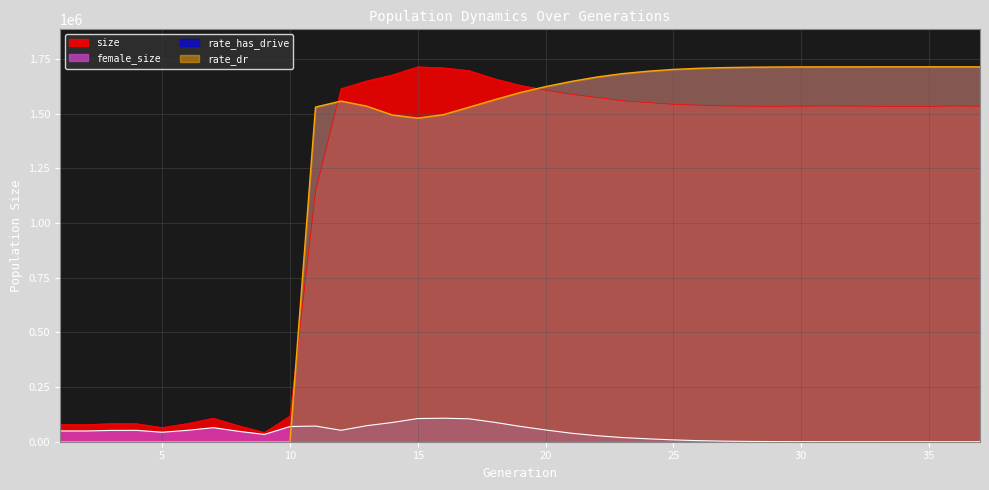

Count the number of data series in this chart.

3